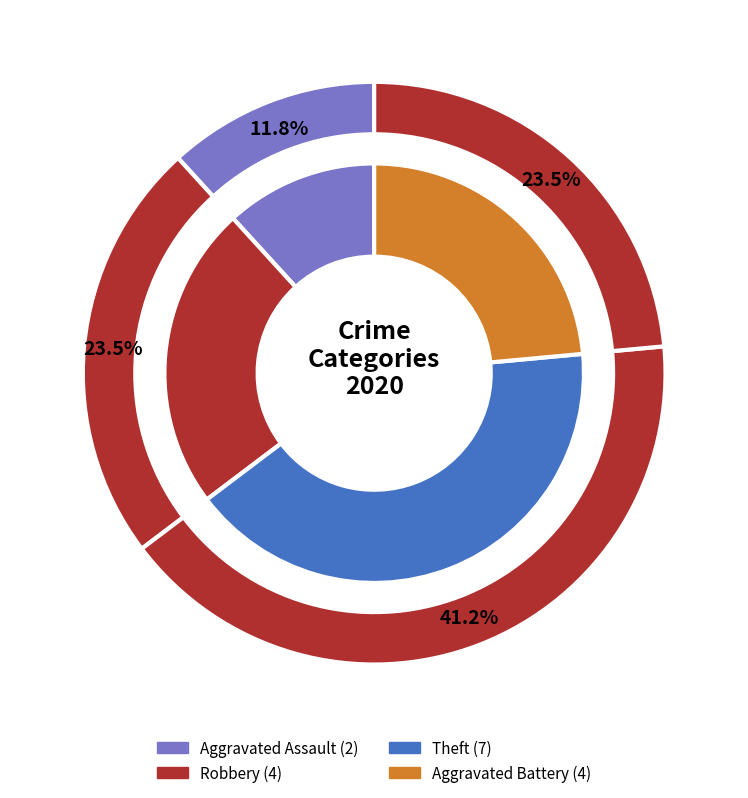

To the nearest percent, what is the average slice percentage?

20%